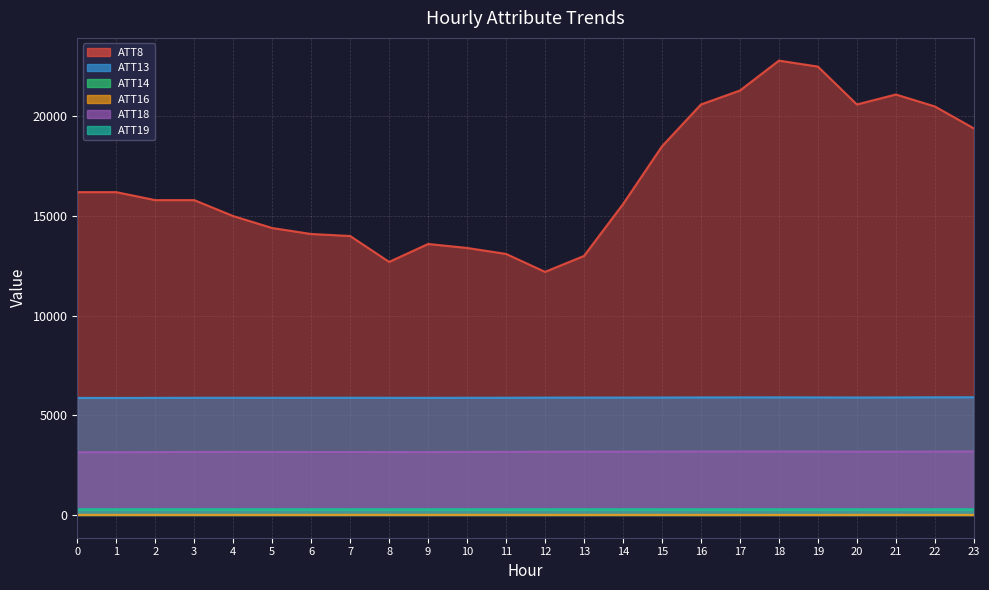

How many distinct data groups are displayed?

6